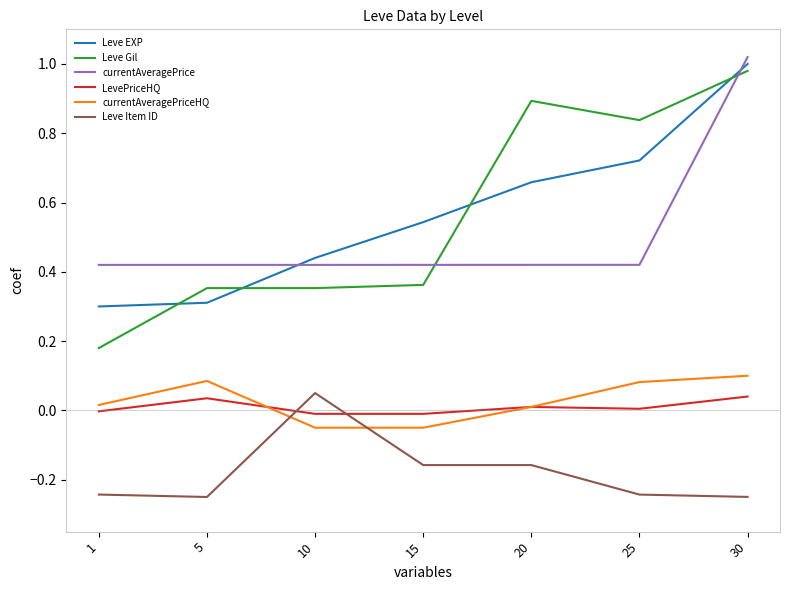

Between 15 and 30, which series saw the biggest shift?

Leve Gil